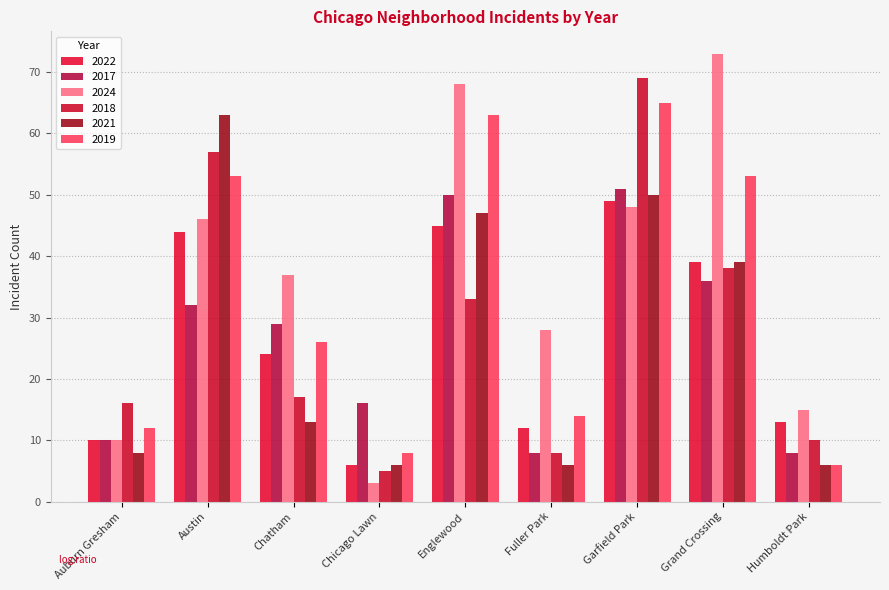

What is the minimum value shown in the chart?

3